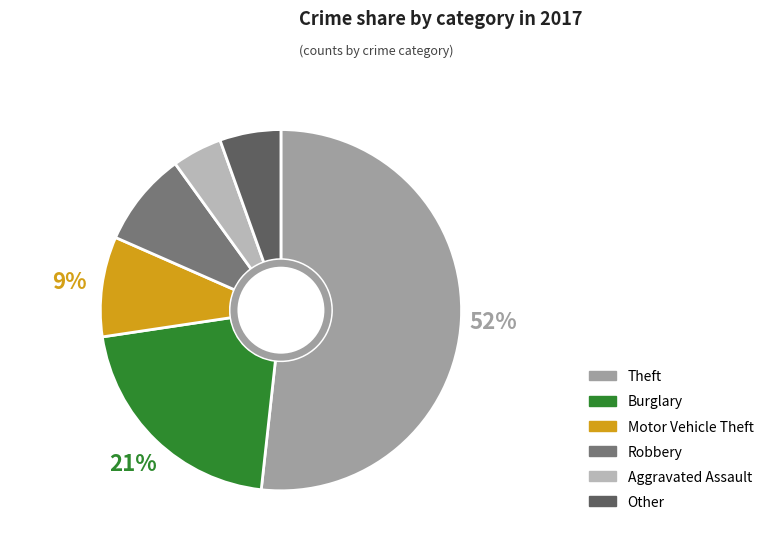

What portion of the pie excludes Robbery?

91.5%